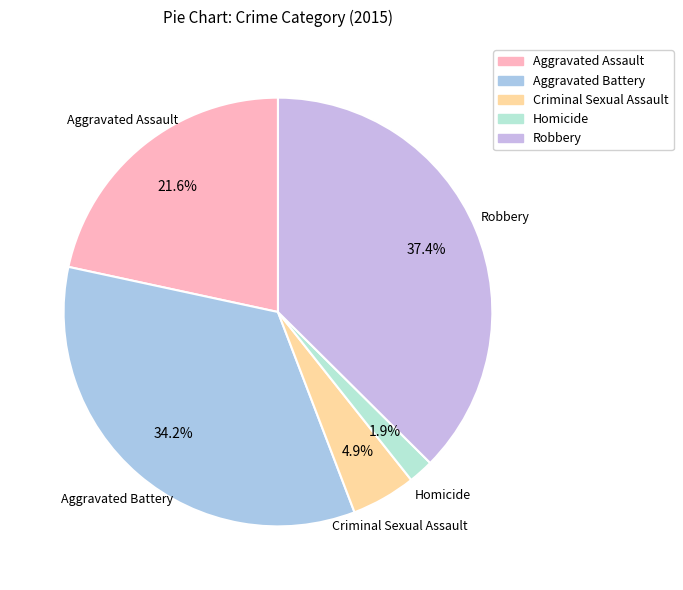

Is there any slice that represents more than half of the pie?

No